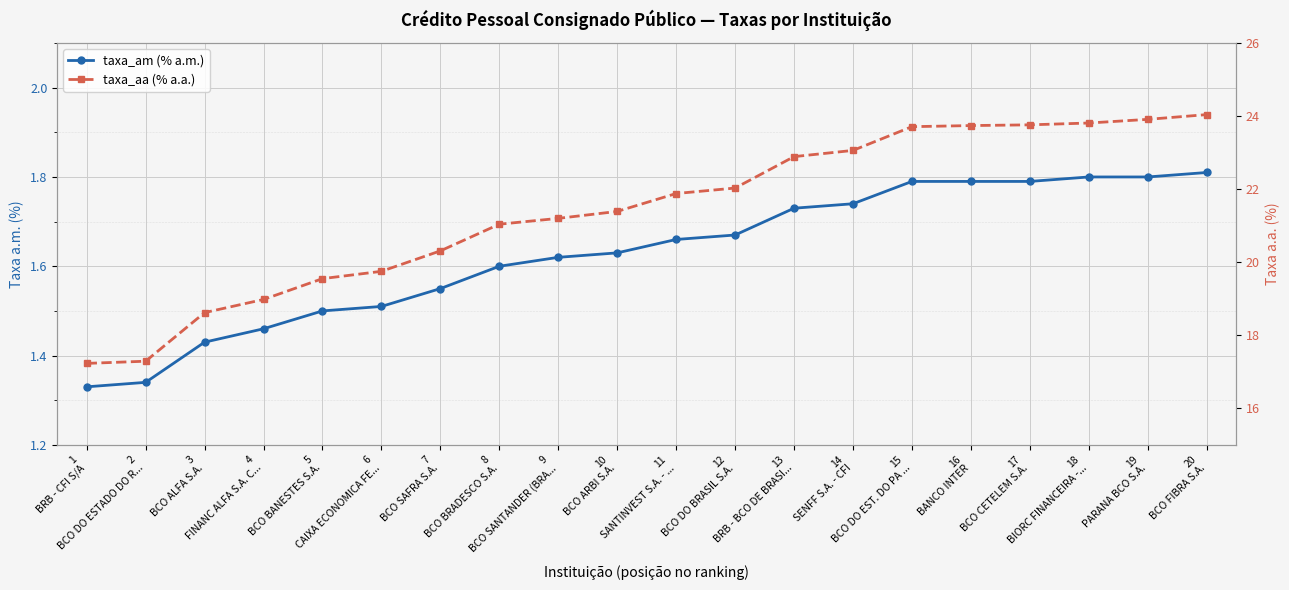

At how many categories does at least one series exceed 15?

20